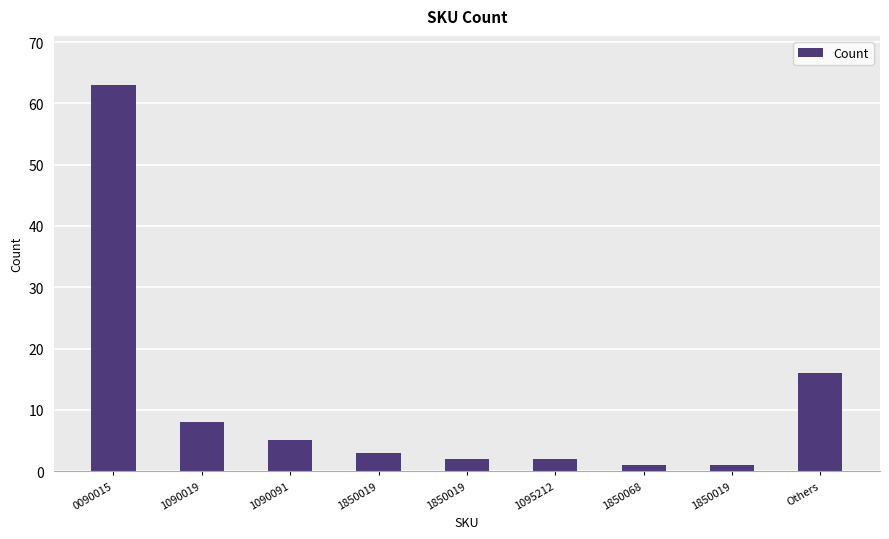

What is the change in value from 1090091 to 1850019?

-4